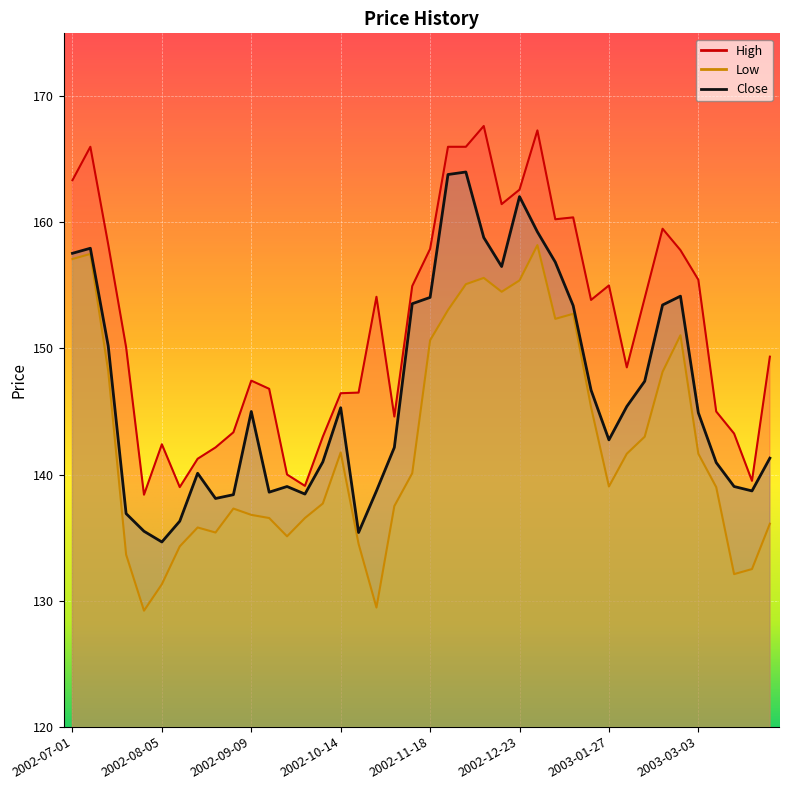

The Close series shows 185.7 at 2002-09-23. True or false?

False